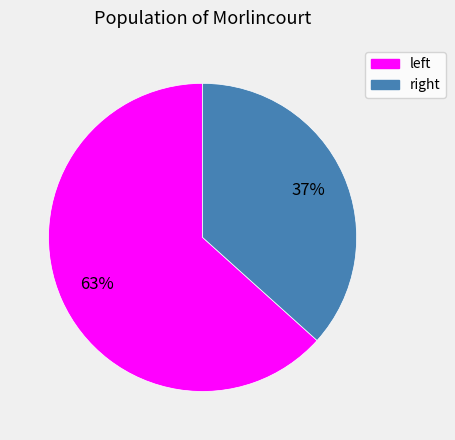

Which category accounts for the majority?

left